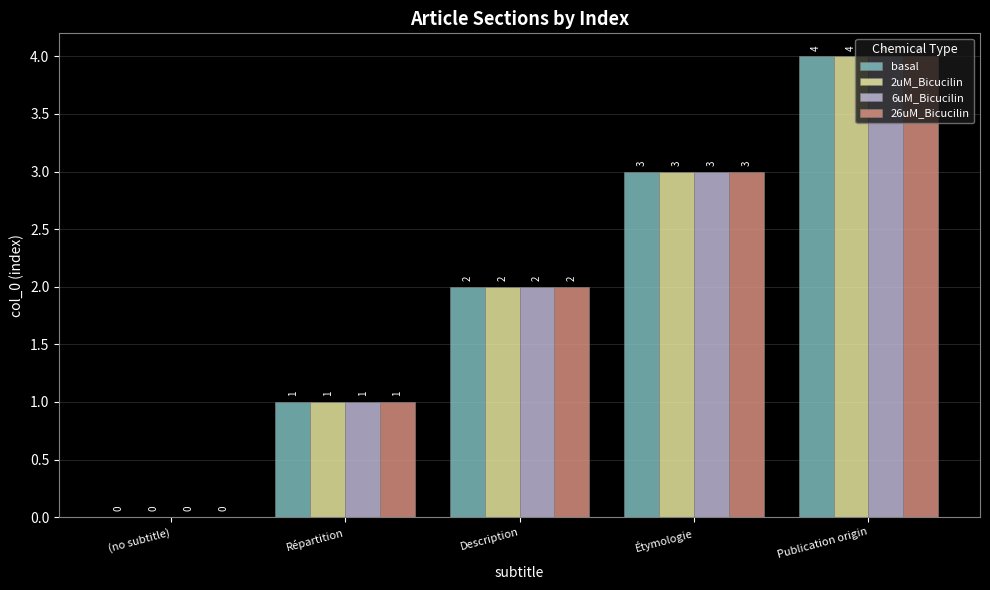

How many 6uM_Bicucilin values are between 1 and 3?

3